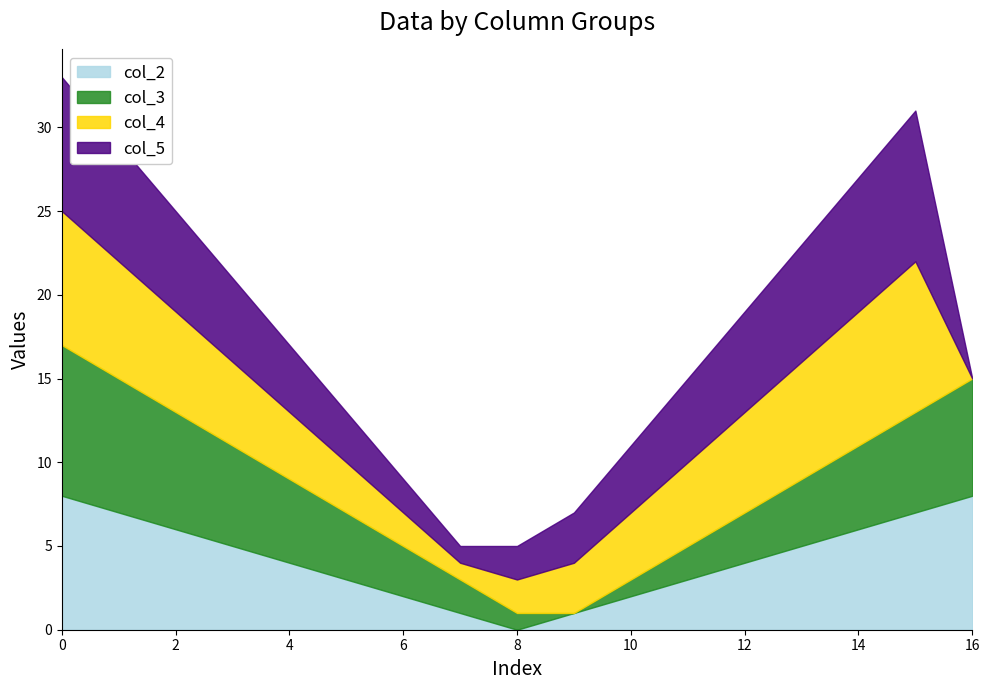

How many positive values does the col_3 series have?

16